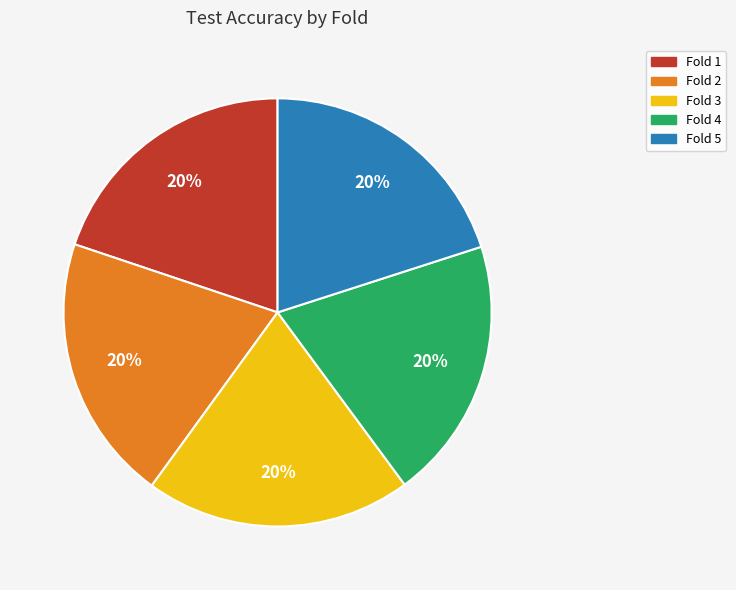

How many segments does this pie chart have?

5